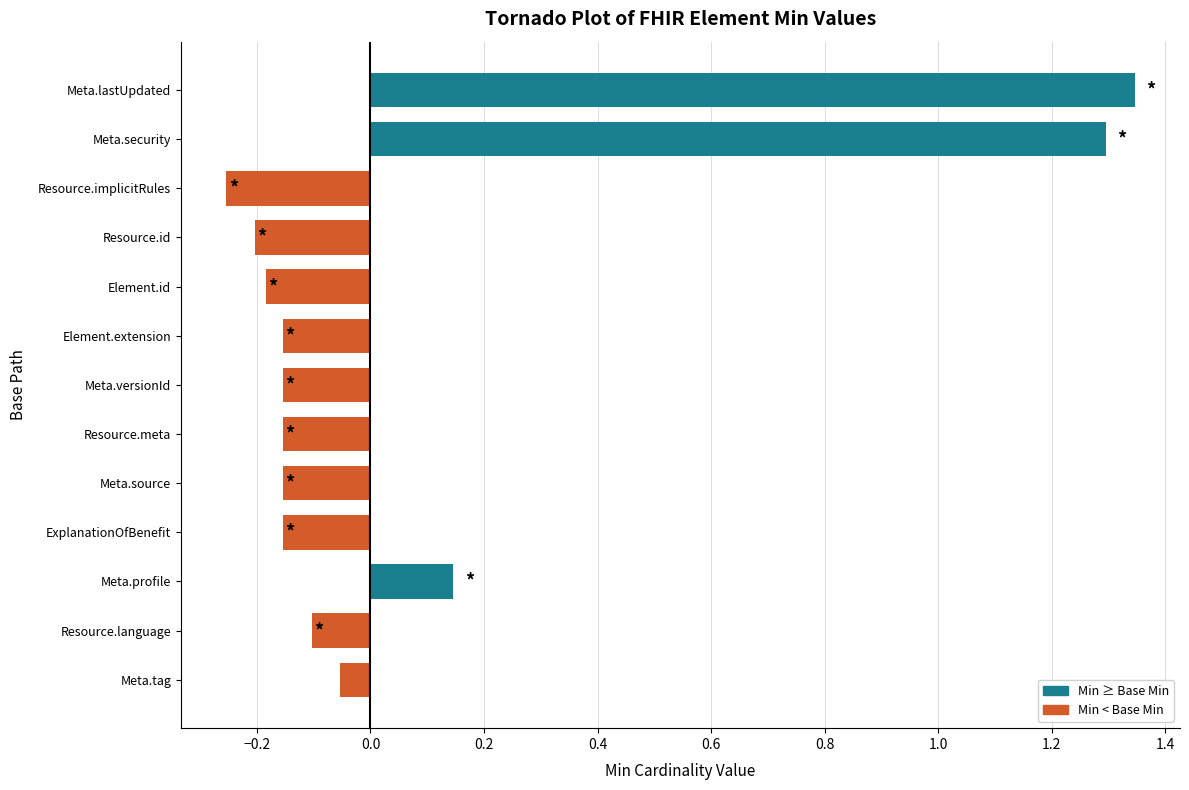

How many groups of bars are there?

13